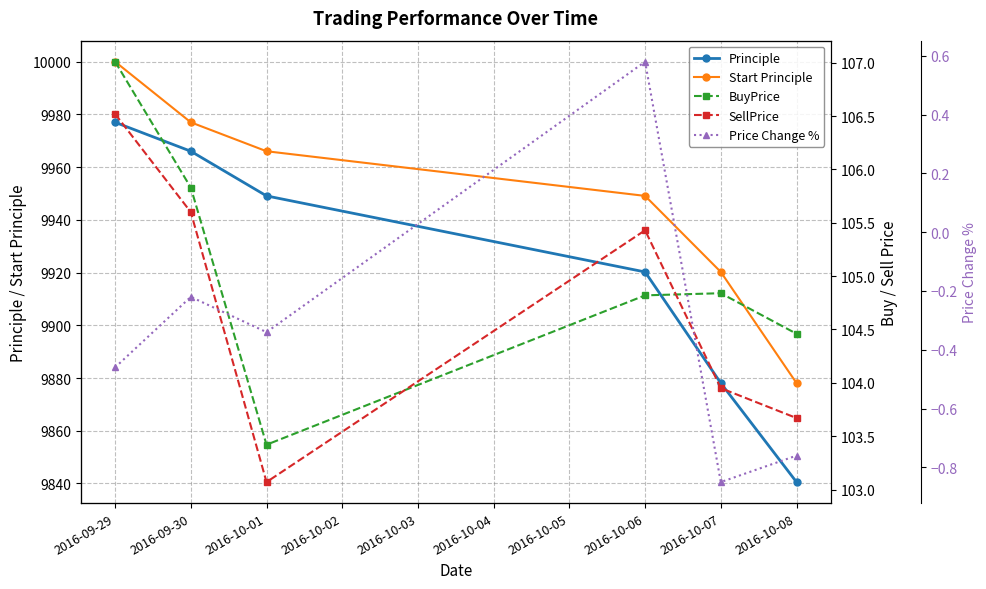

What is the lowest value of the Principle series?

9840.5